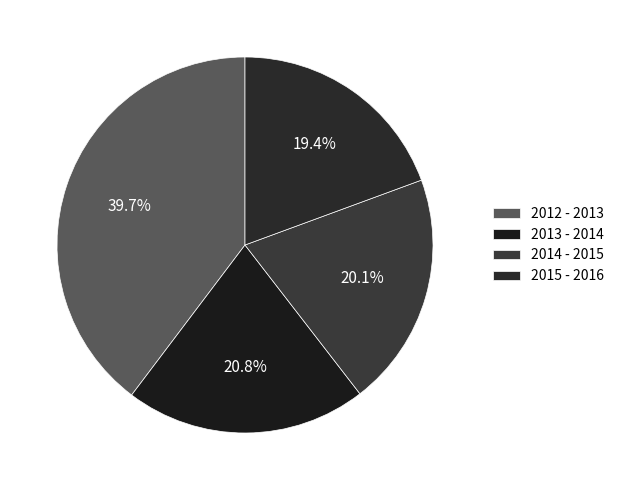

Which has a higher value, 2012 - 2013 or 2014 - 2015?

2012 - 2013